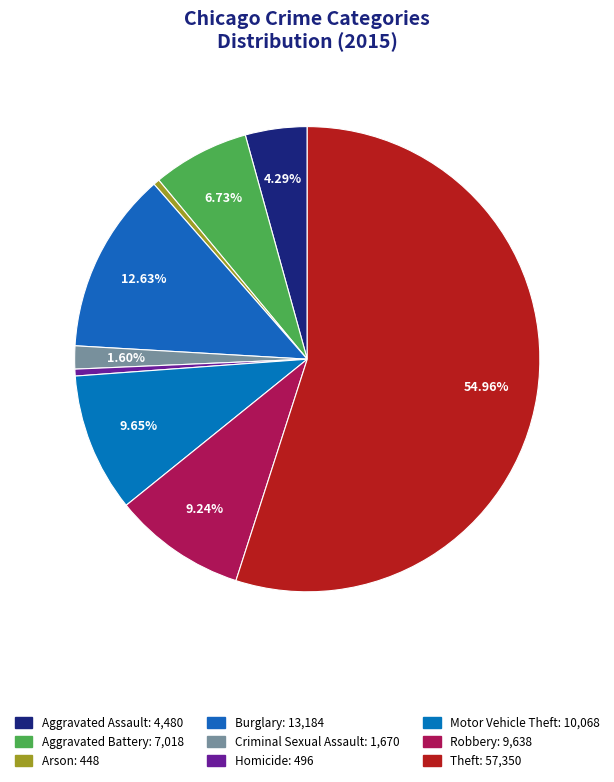

What percentage is the Criminal Sexual Assault slice, to the nearest percent?

2%